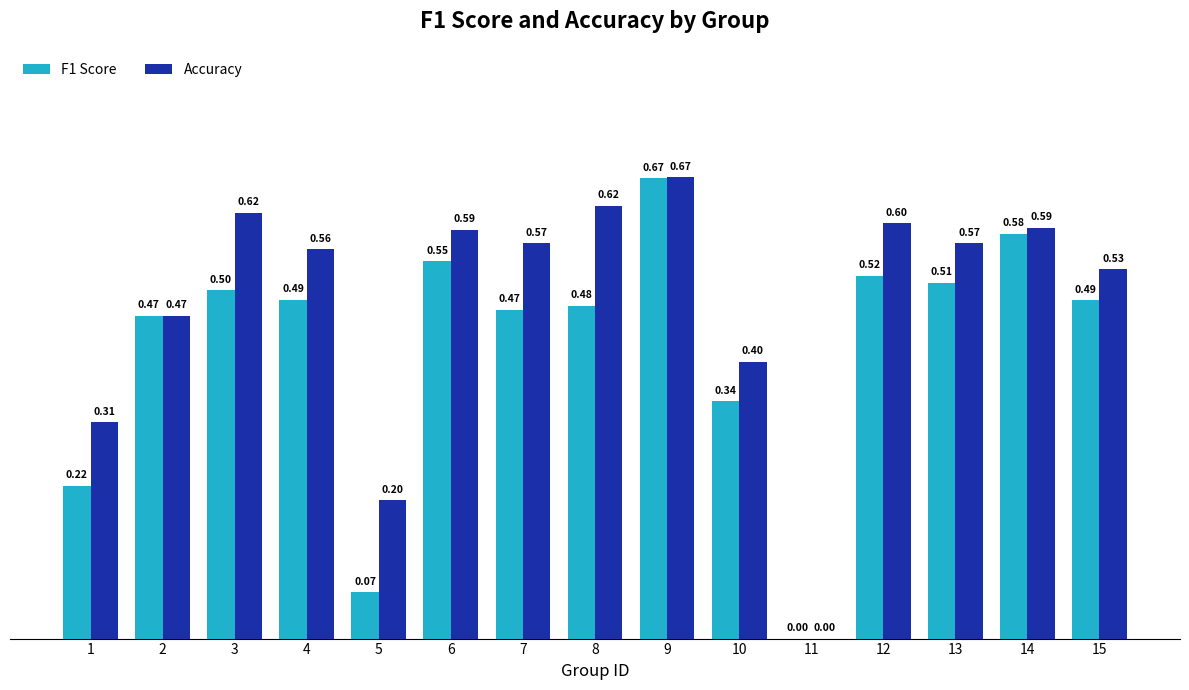

Which series changed the most between 5 and 8?

Accuracy